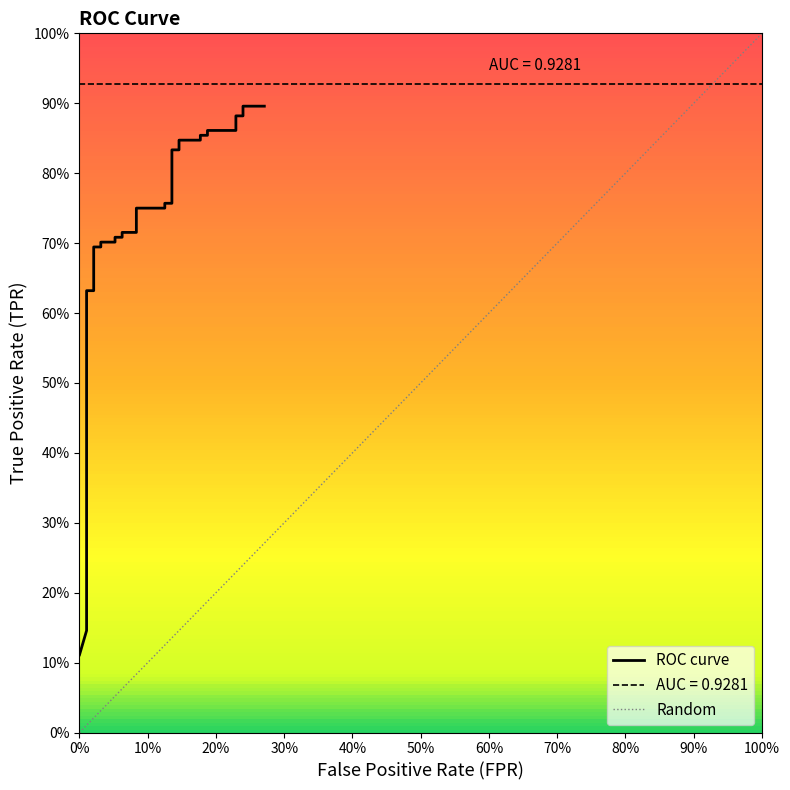

Does the chart display data point markers on the line(s)?

No